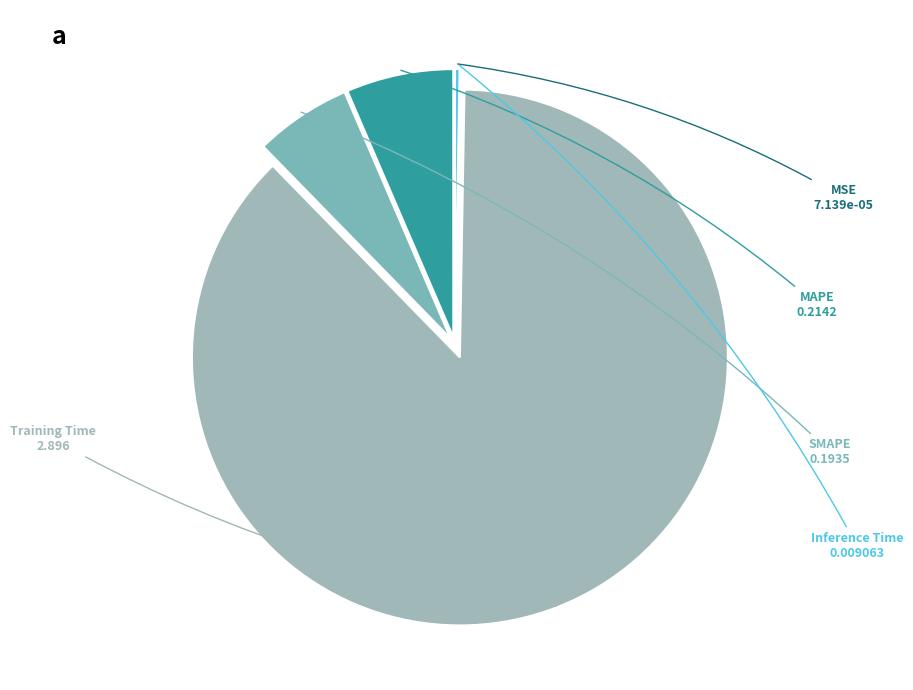

Which slice is the smallest?

MSE